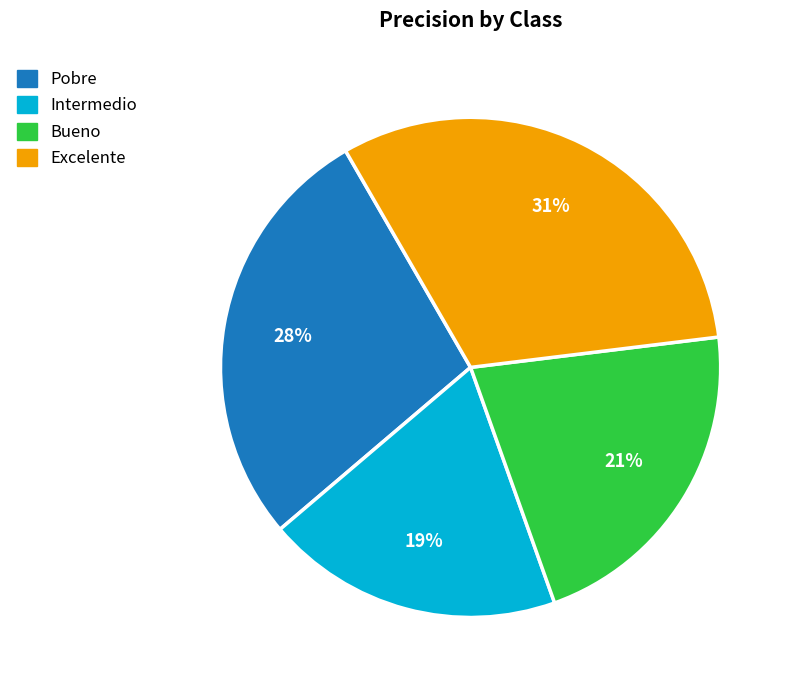

Combined, do Intermedio and Pobre account for over 50%?

No